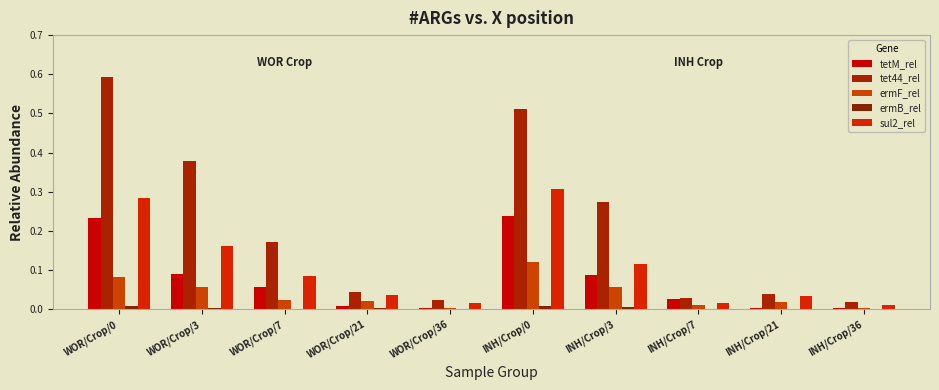

How many series are shown in this chart?

5